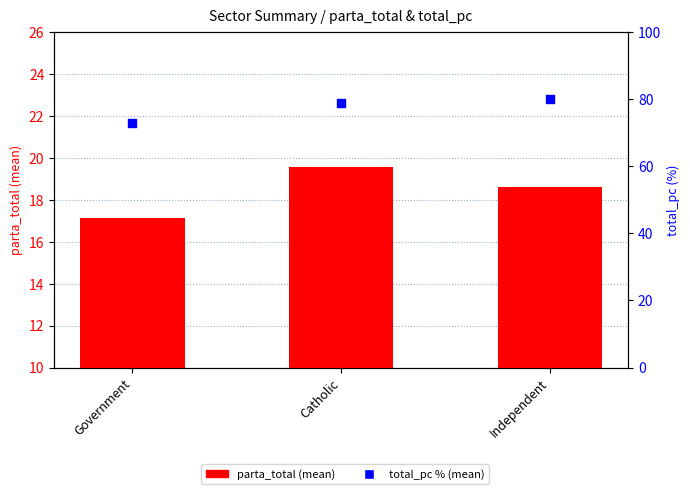

What is the total value across all series at Catholic?

98.2